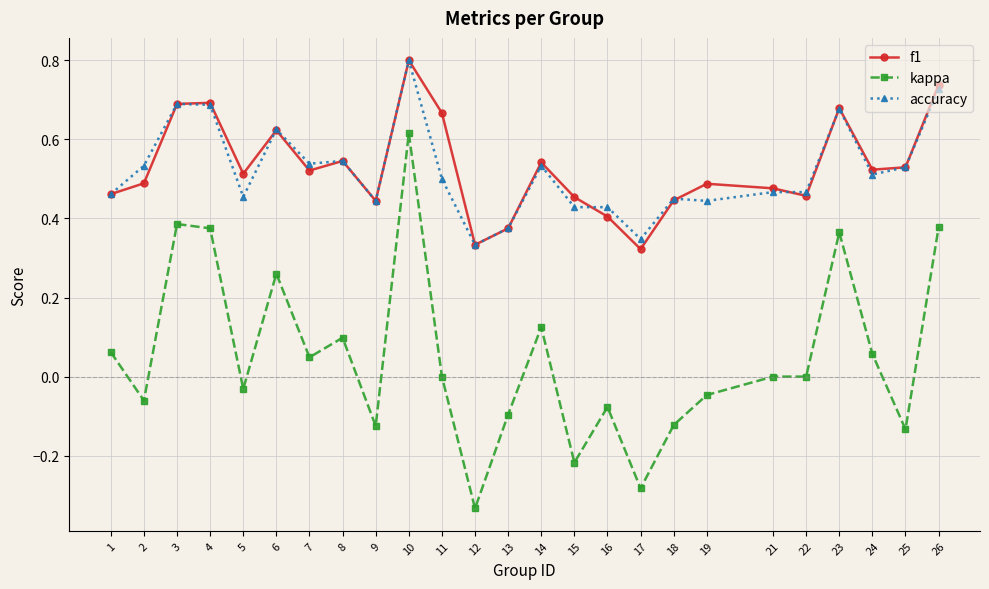

True or false: accuracy has a value of 0.5 at 7.

True